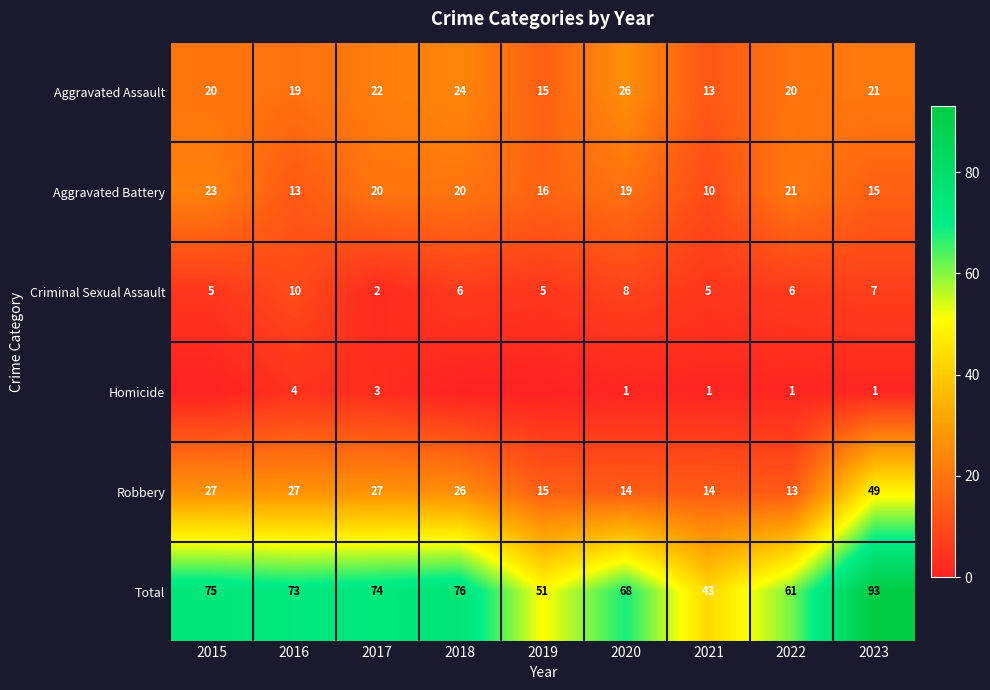

The value of Robbery at 2016 is 47. True or false?

False